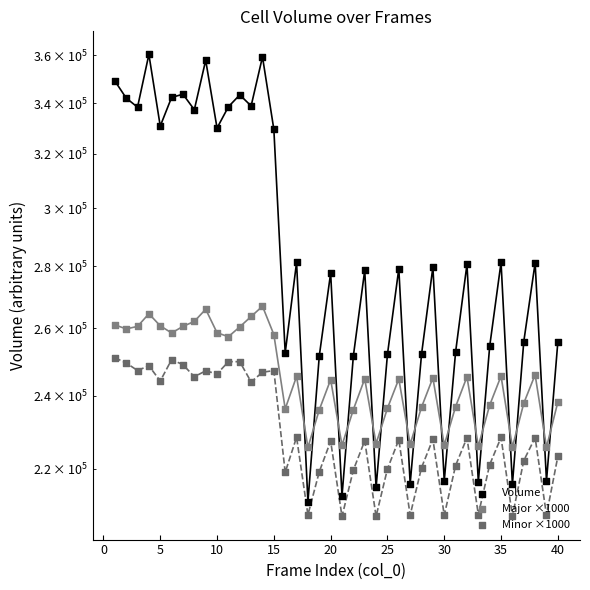

Which series contains the highest Y value?

Volume